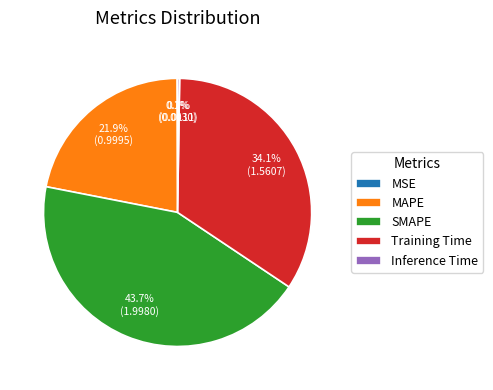

Does any single category account for the majority?

No